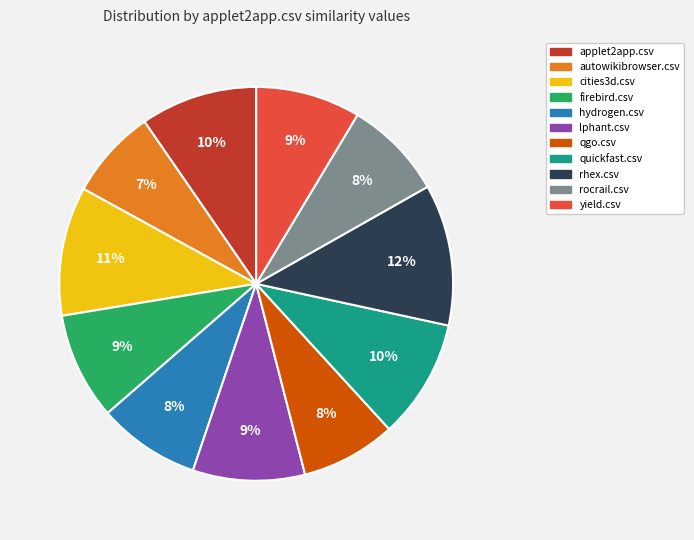

Is rhex.csv the majority of the pie?

No